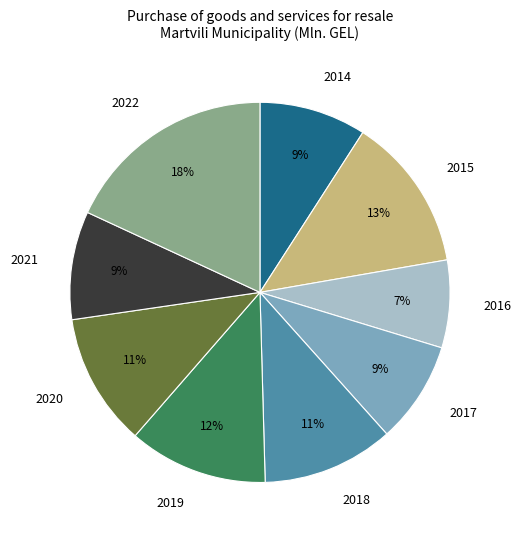

Between 2021 and 2020, which is larger?

2020